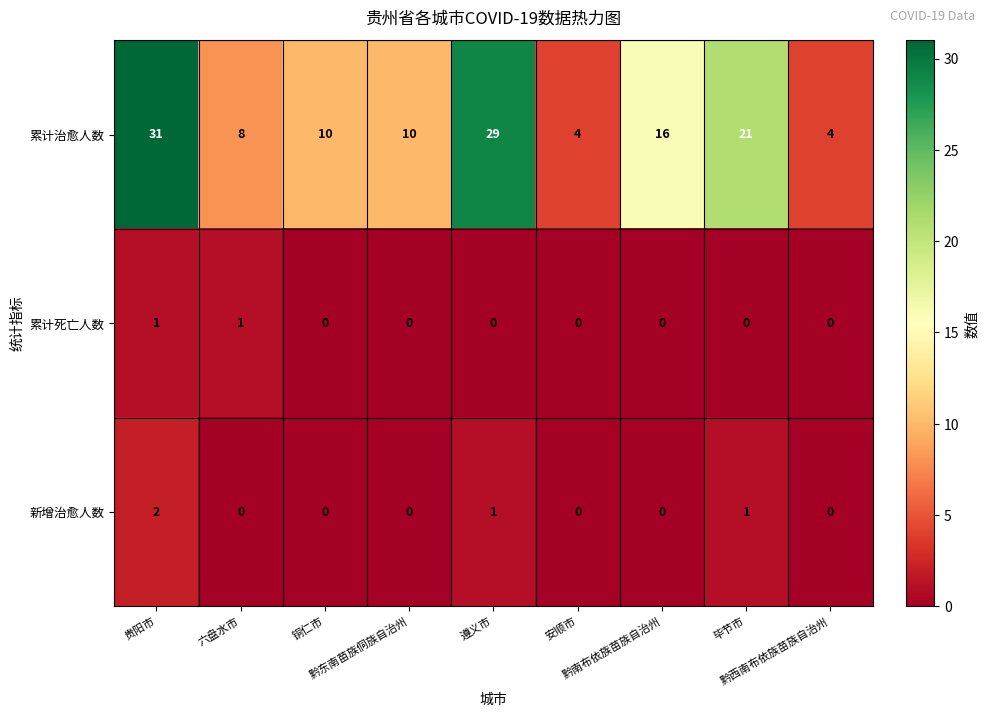

List the series in order of their peak value, highest first.

累计治愈人数, 新增治愈人数, 累计死亡人数